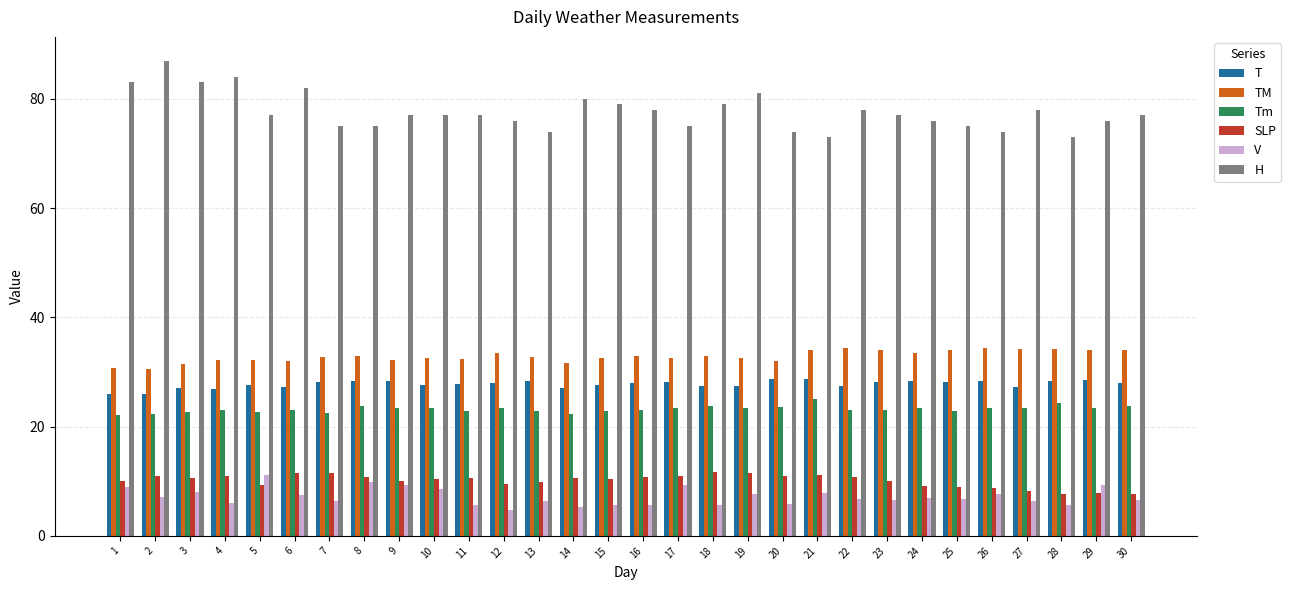

What is the minimum value shown in the chart?

4.8